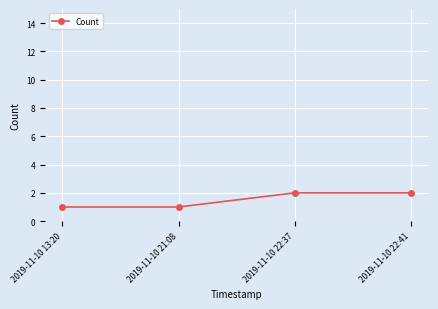

Reading left to right, what are all the values shown in this chart?

1	1	2	2